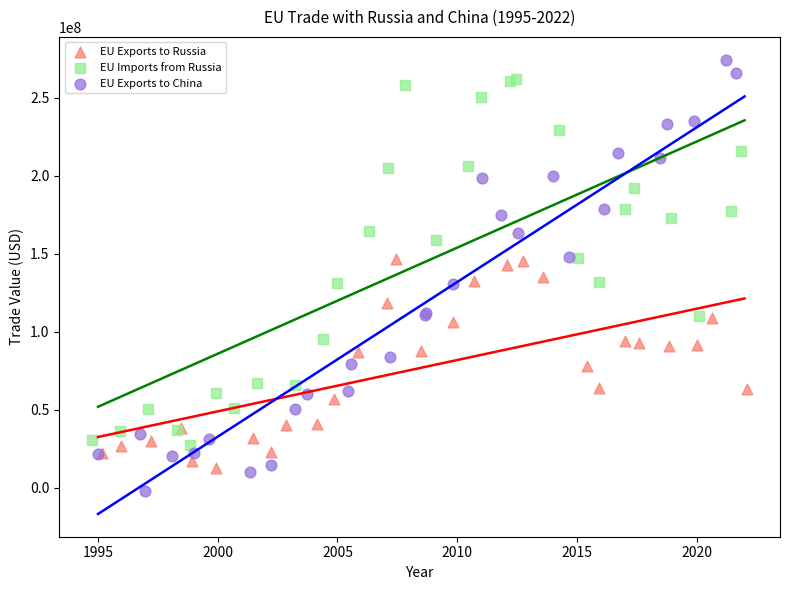

Which series has the widest spread of Y values?

EU Exports to China